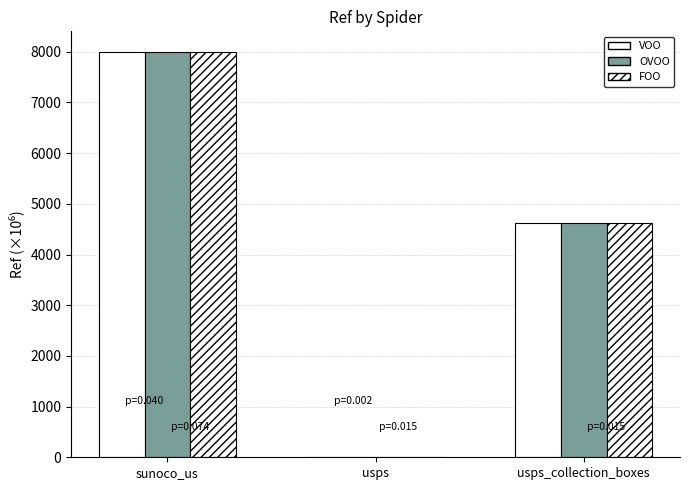

How many data points in VOO are above 4616?

2